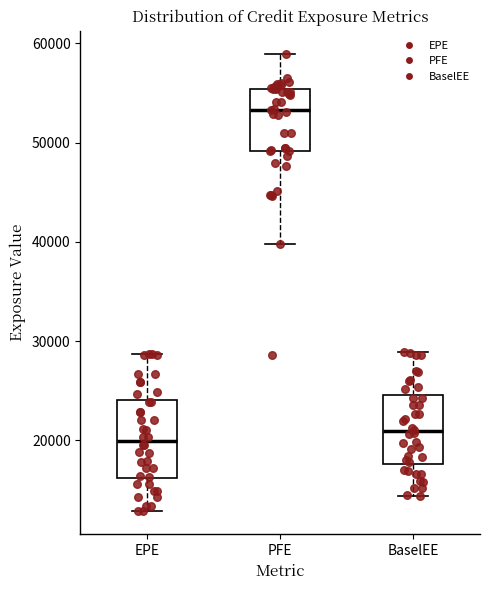

Reading left to right, read every box against the y-axis: the position of its median line, the range the box covers, and the ends of its whiskers. The values are not printed on the chart, so give them approximately, as read against the axis.

EPE: median 20000, box 16000 to 24000, whiskers 13000 to 29000
PFE: median 53000, box 49000 to 55000, whiskers 40000 to 59000
BaselEE: median 21000, box 18000 to 25000, whiskers 14000 to 29000